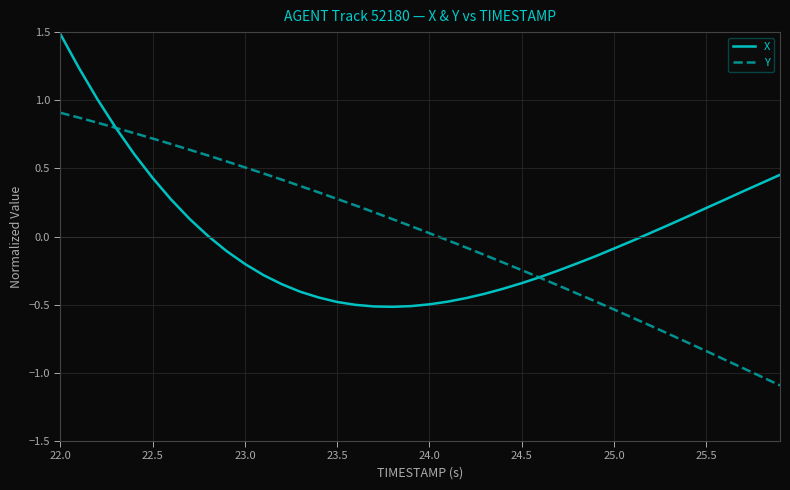

What is the greatest value displayed?

1.5